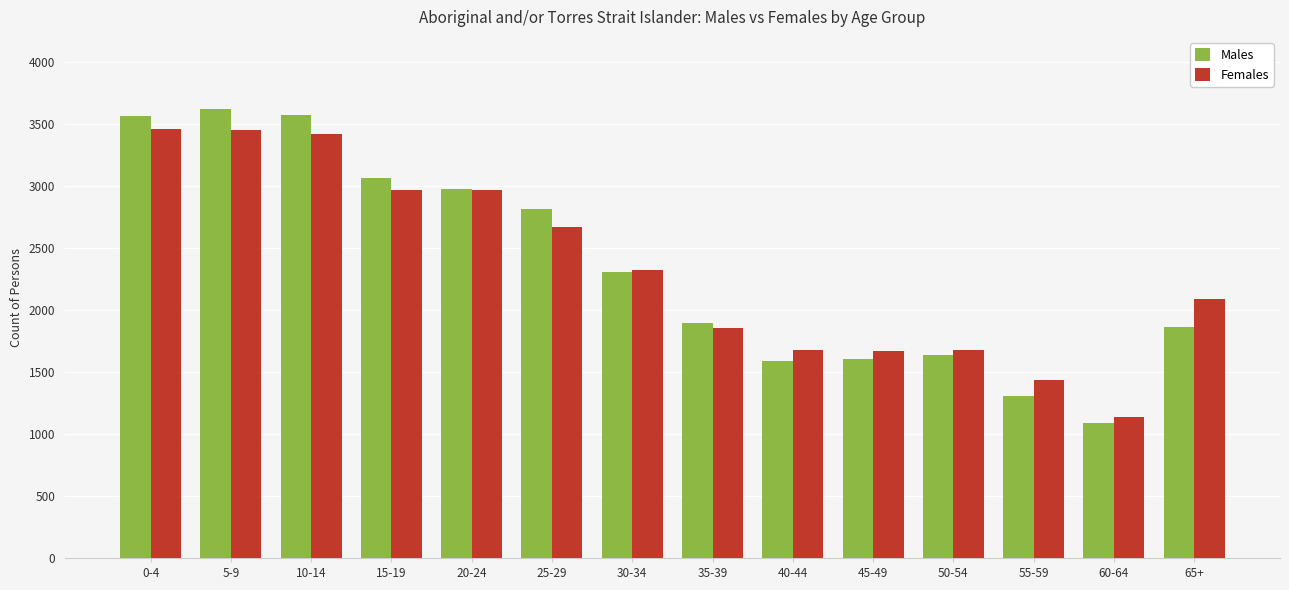

What is the difference between the maximum and second lowest values in the Males series?

2314